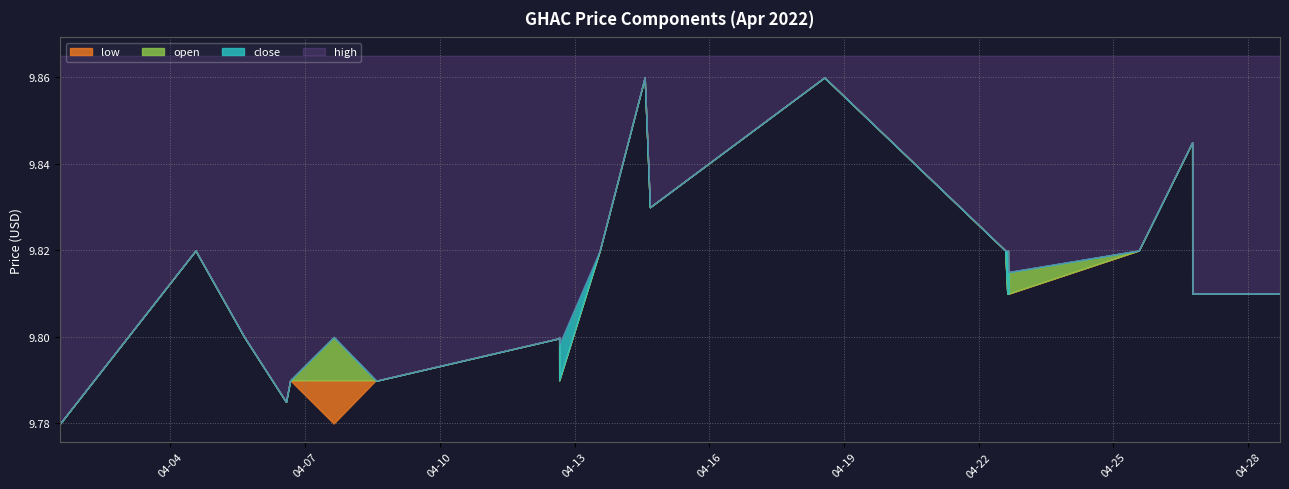

True or false: close and low cross at least once.

False